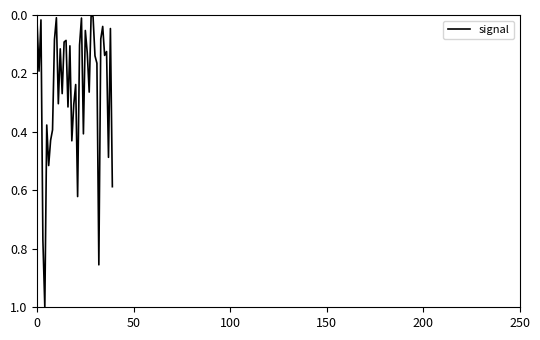

Is this an area chart (filled region under the line)?

No